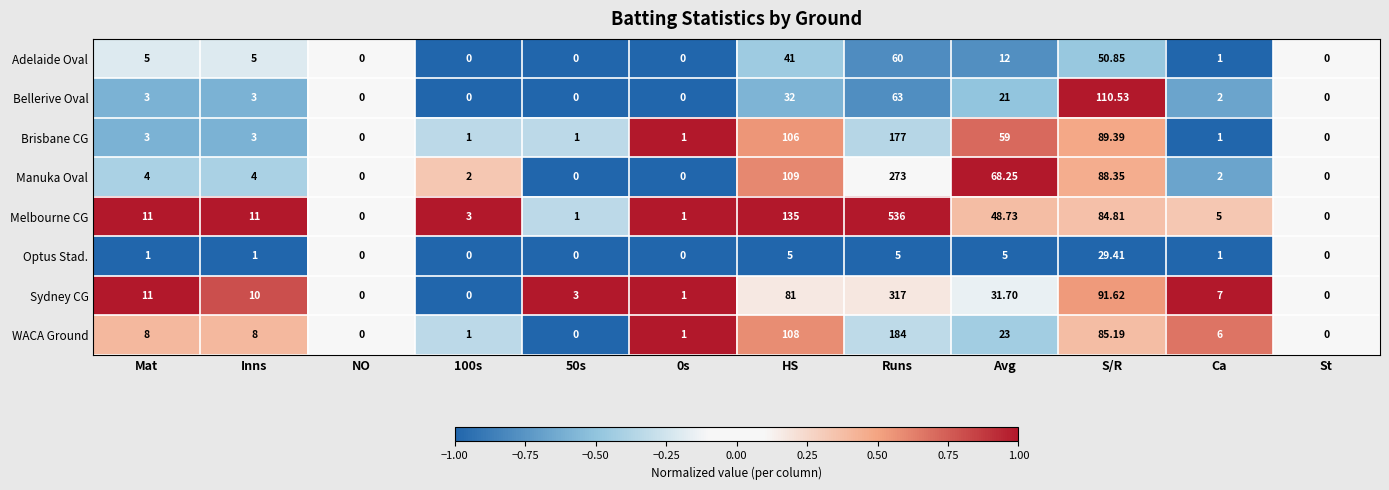

Rank the series by their maximum value, from lowest to highest.

Optus Stad., Adelaide Oval, Bellerive Oval, Brisbane CG, WACA Ground, Manuka Oval, Sydney CG, Melbourne CG